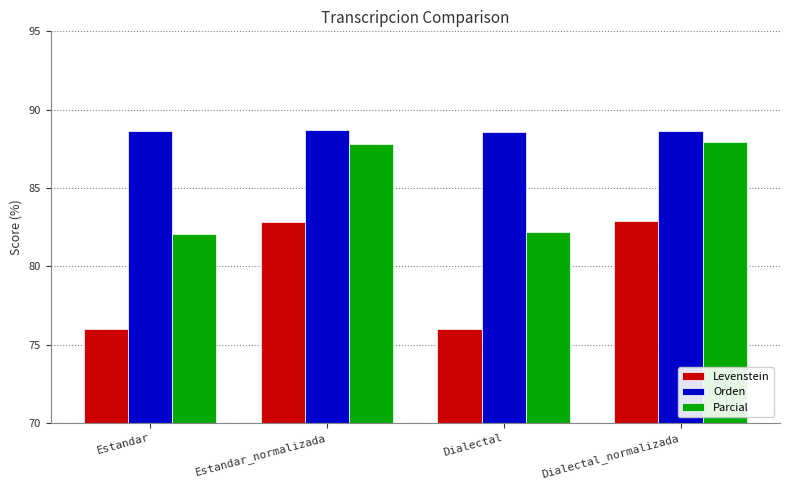

What value does the Levenstein series have at Estandar_normalizada?

82.8